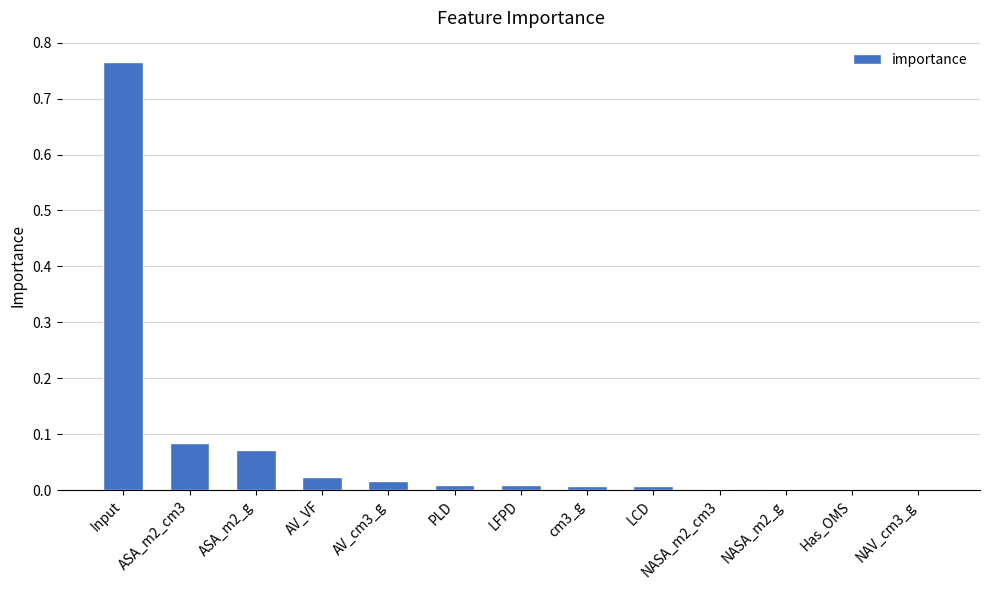

True or false: the data shows 0.0 at cm3_g.

True